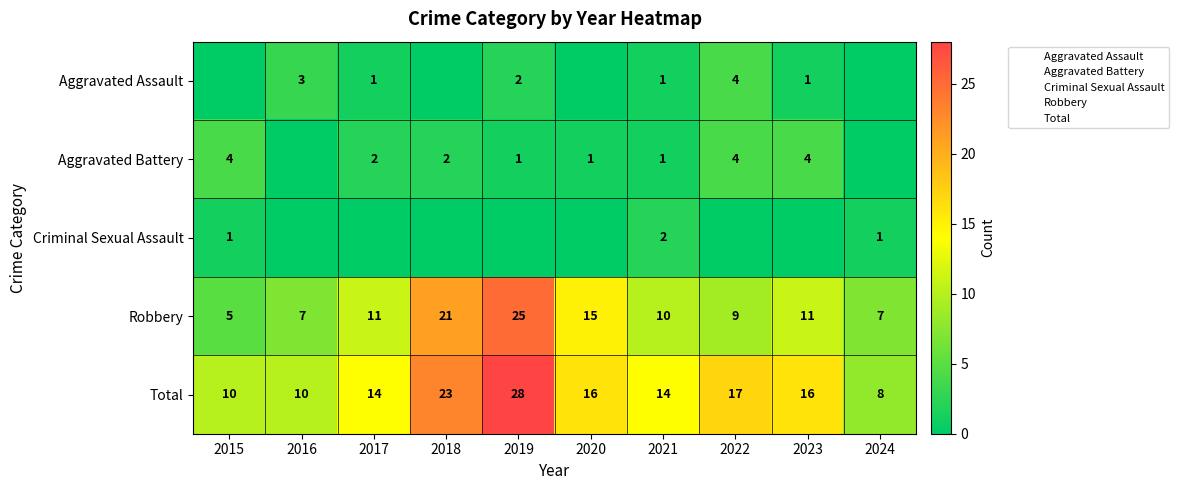

Between 2017 and 2021, which is larger?

2017